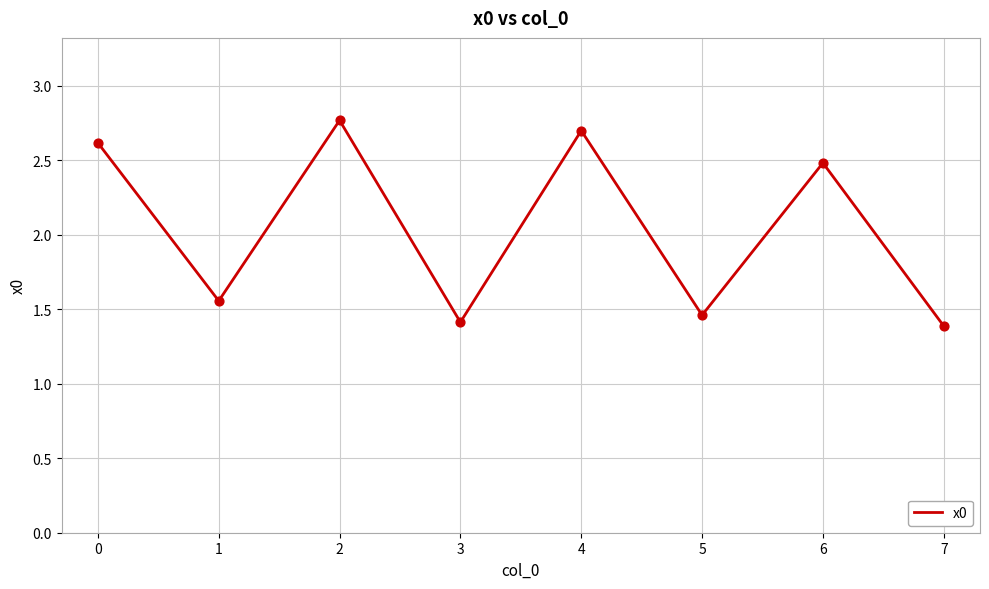

What is the ratio of the value at 4 to the value at 3?

1.9